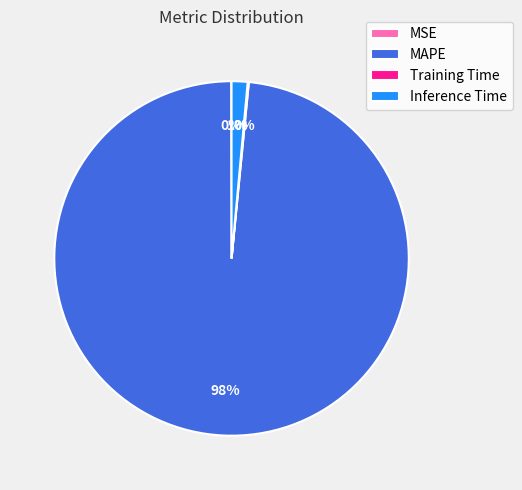

To the nearest percent, what percentage of the pie is Inference Time?

1%